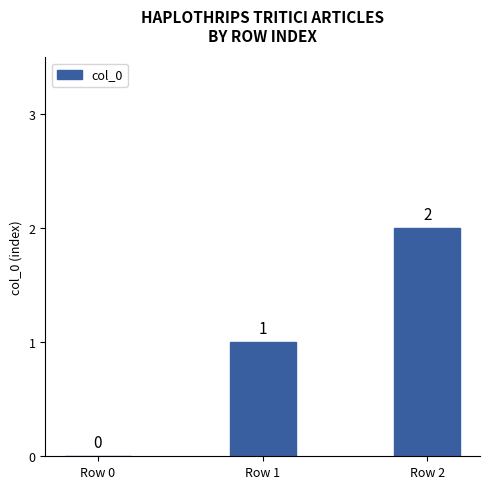

What is the change in value from Row 0 to Row 2?

+2